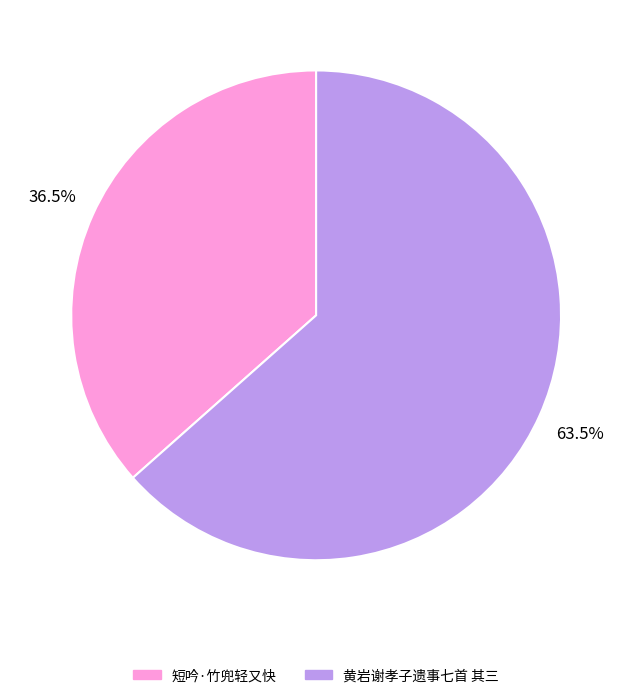

Is the sum of 黄岩谢孝子遗事七首 其三 and 短吟·竹兜轻又快 greater than half?

Yes